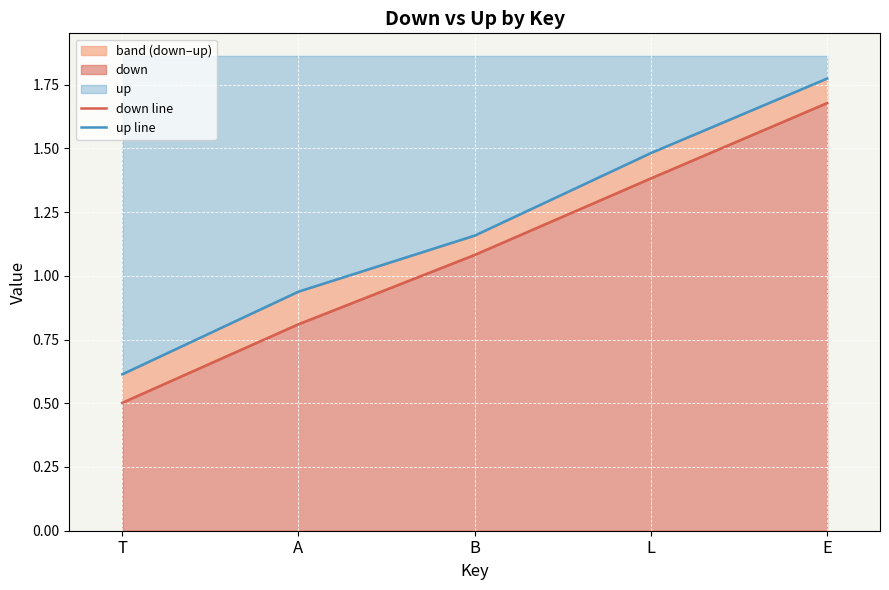

True or false: down line and up line cross at least once.

False